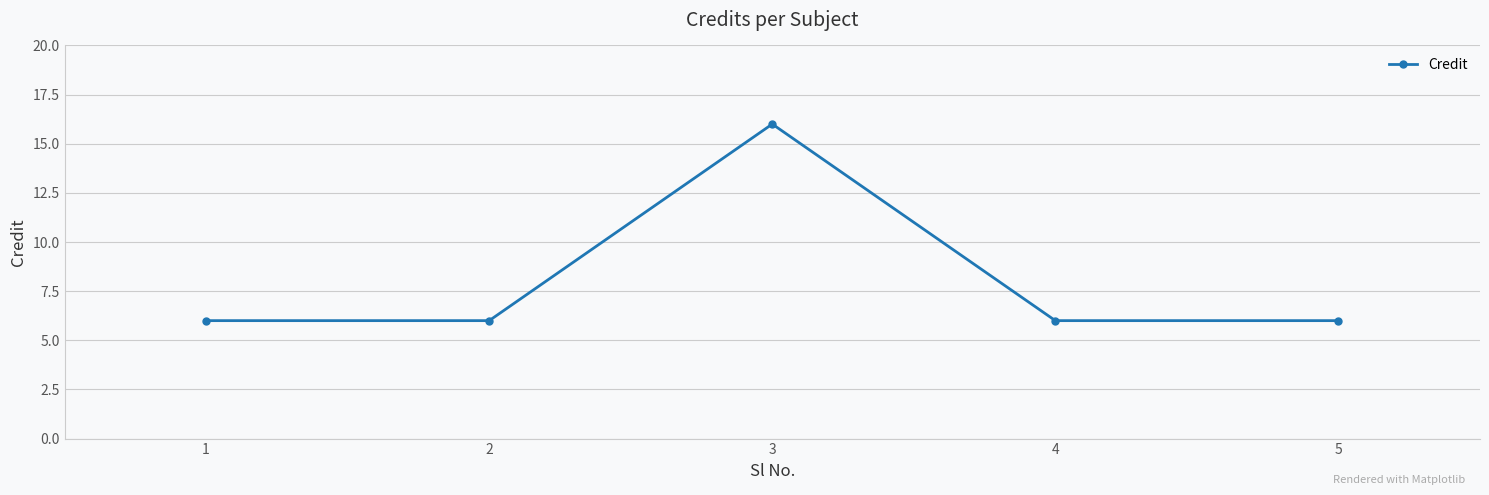

Does the chart display data point markers on the line(s)?

Yes